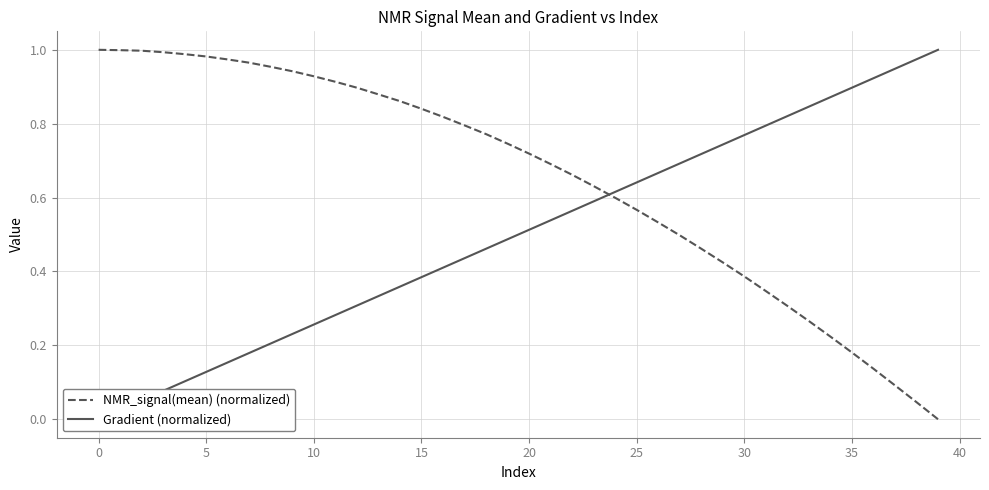

Does the chart have visible grid lines?

Yes